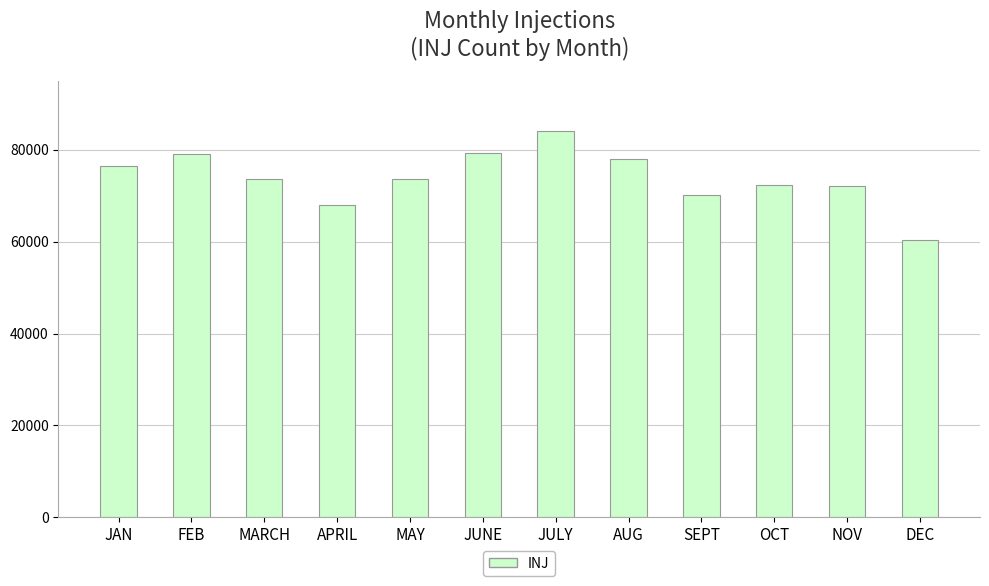

What is the approximate value at APRIL, to the nearest 100?

68000